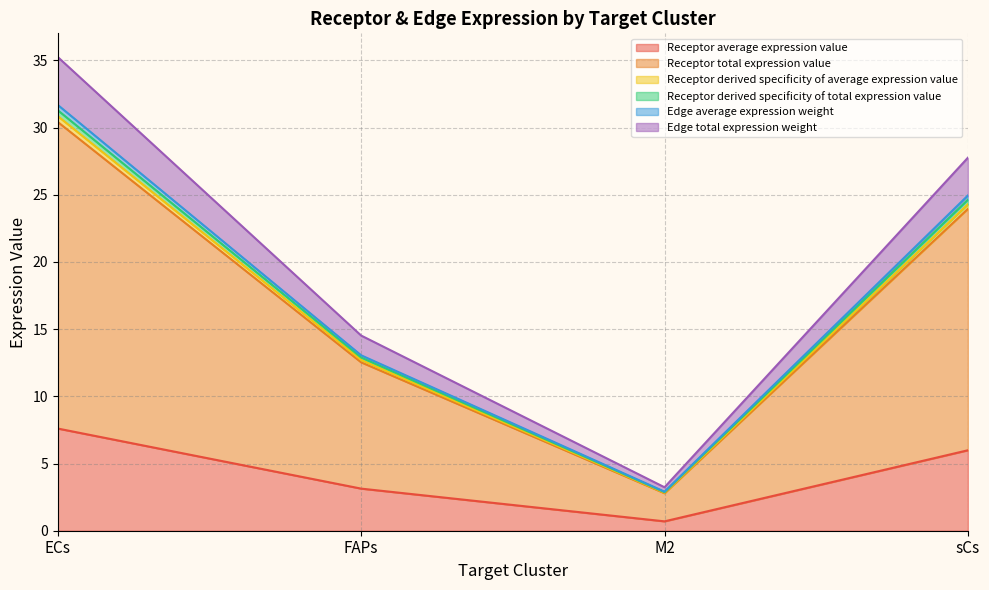

What is the maximum value shown in the chart?

35.2